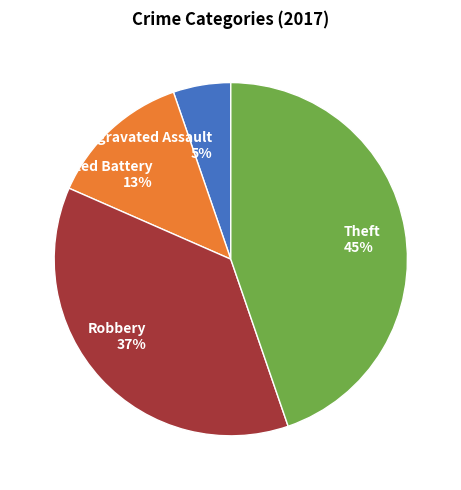

How many slices are in this pie chart?

4